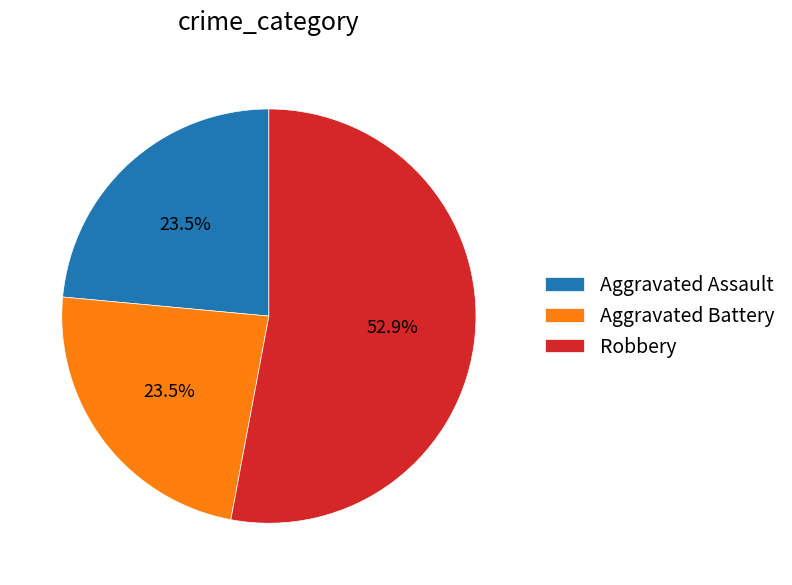

Which slice represents more than half of the pie?

Robbery